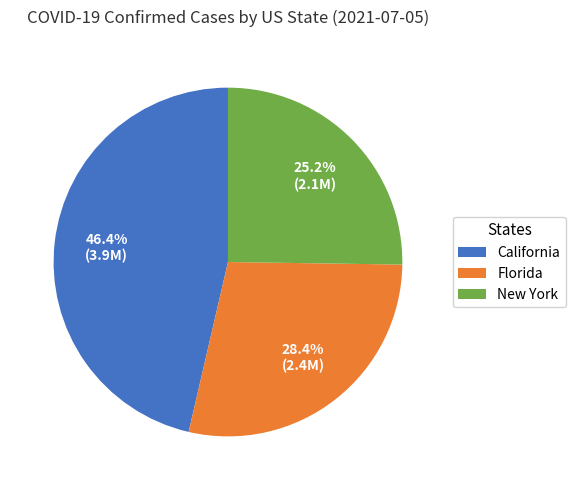

True or false: Florida accounts for 11% of the total.

False